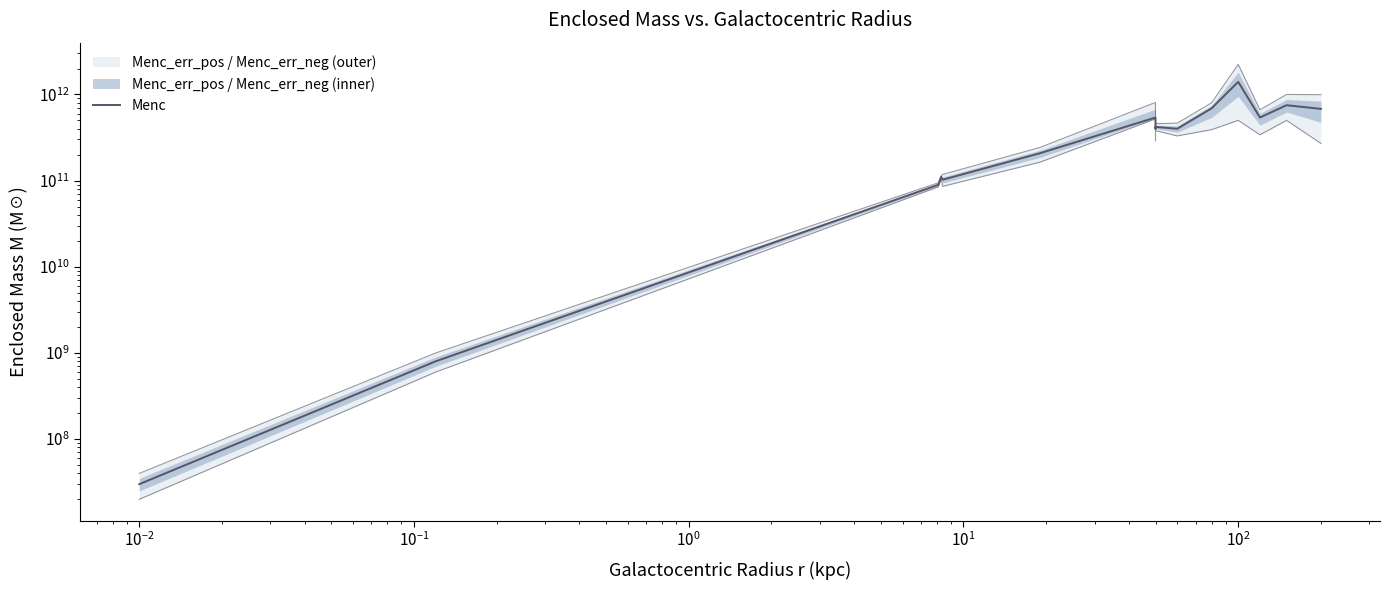

At which label does the data first exceed 419910425325?

$\mathdefault{10^{2}}$